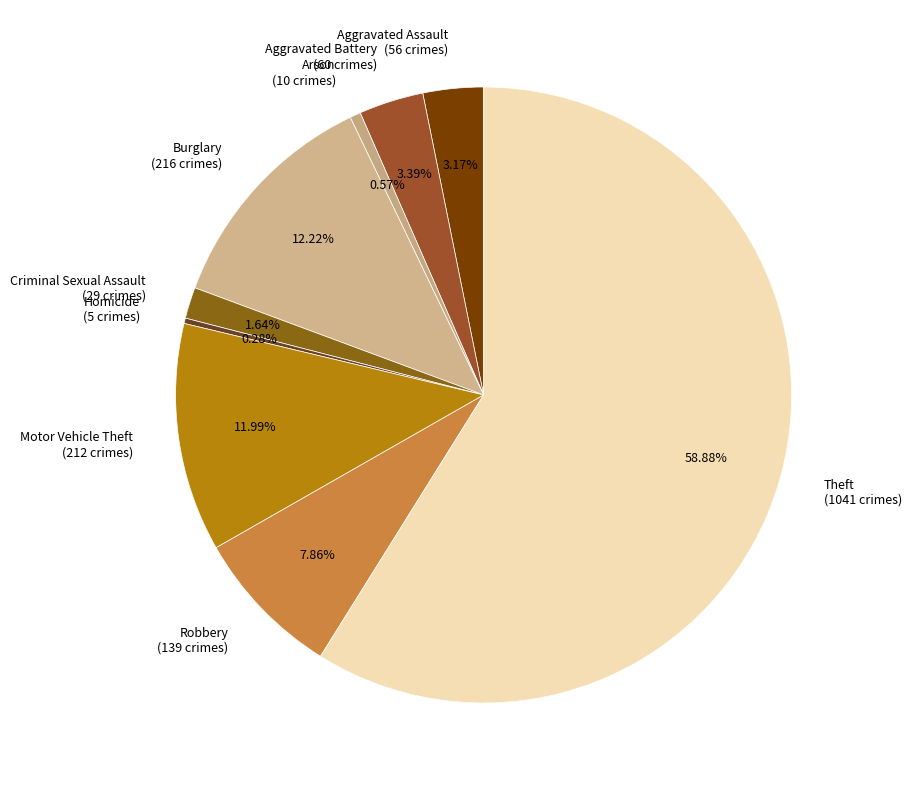

Approximately how many times larger is the value at Arson compared to Homicide?

2.0